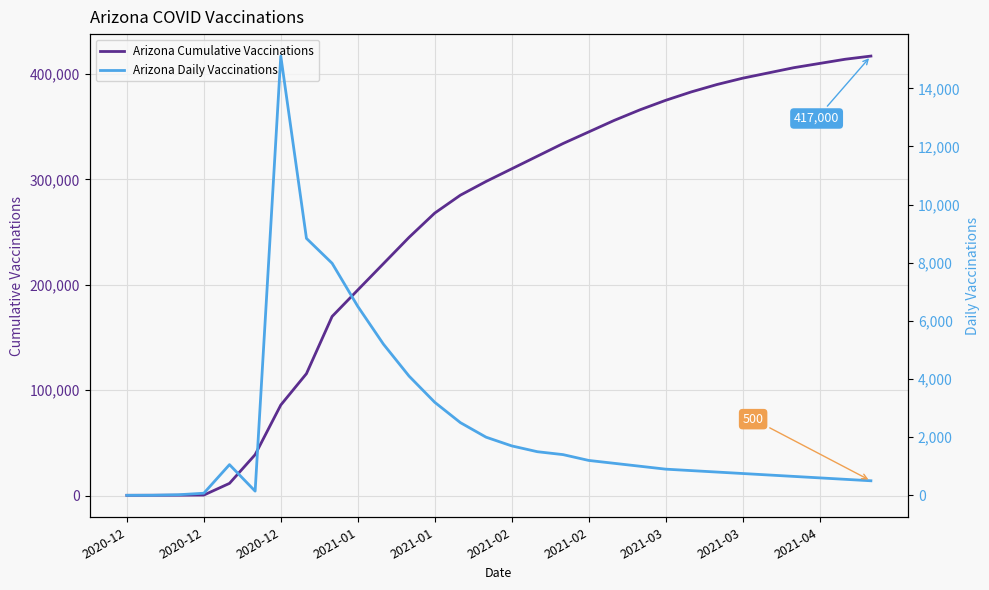

How many data points does each series have?

30